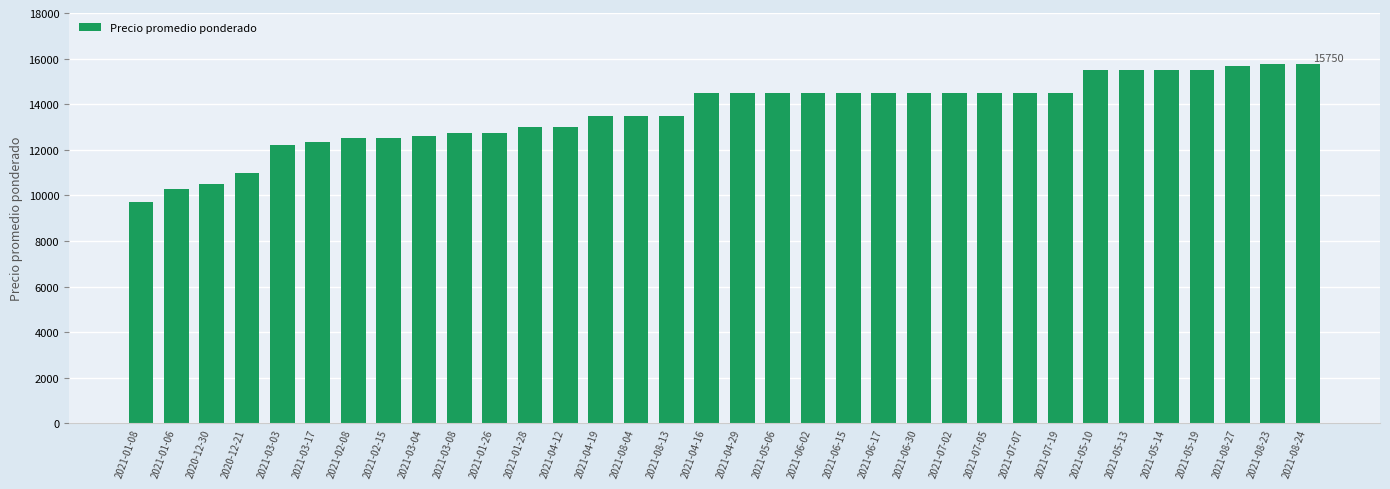

What is the ratio of the value at 2021-01-06 to the value at 2021-06-15?

0.7